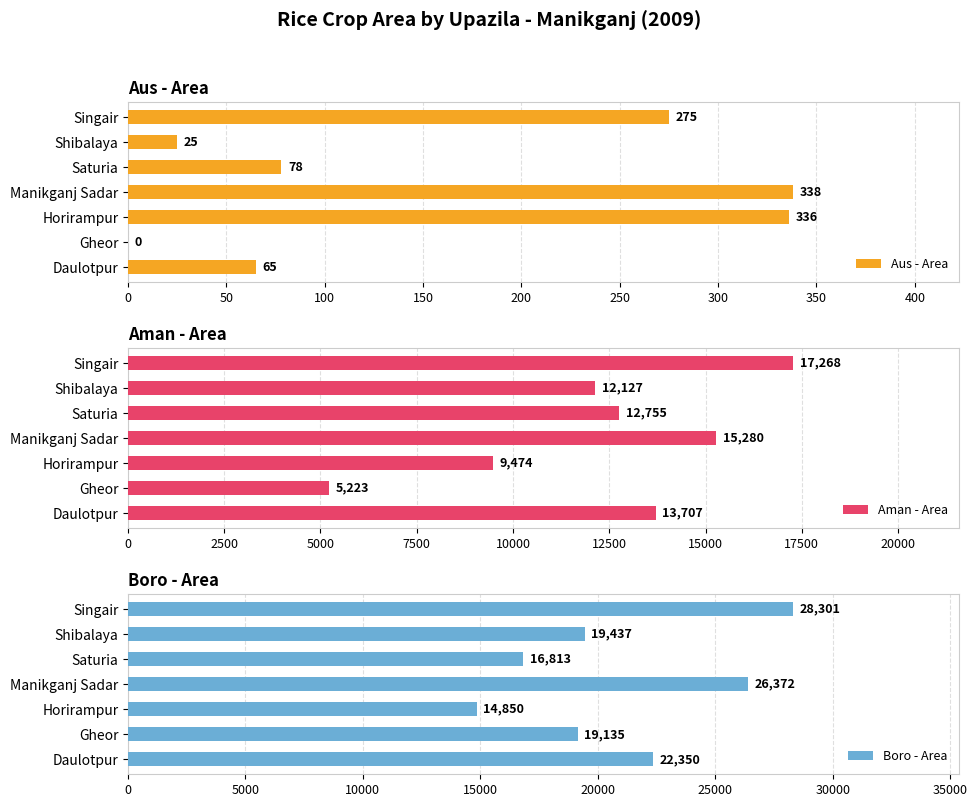

True or false: Aus - Area has a value of 394 at Singair.

False